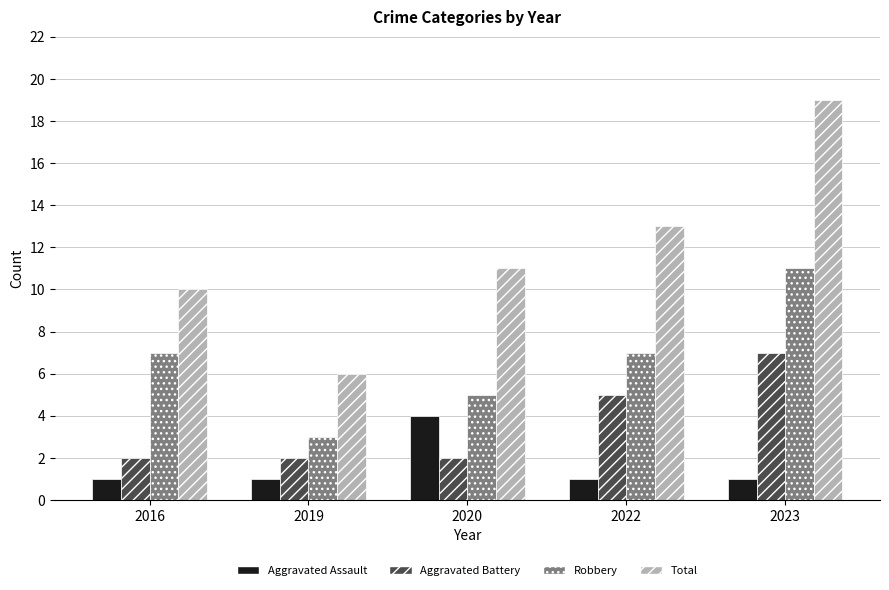

What is the difference between the maximum and minimum values in the Aggravated Battery series?

5